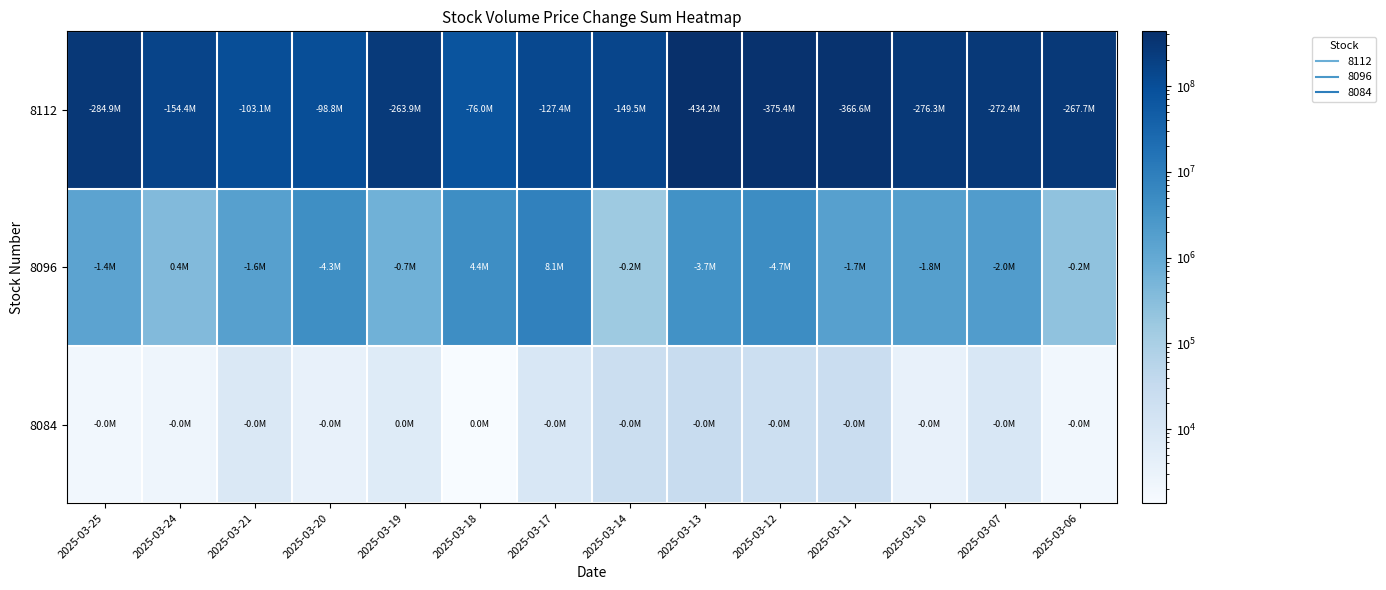

Which series has the widest spread of values?

8112